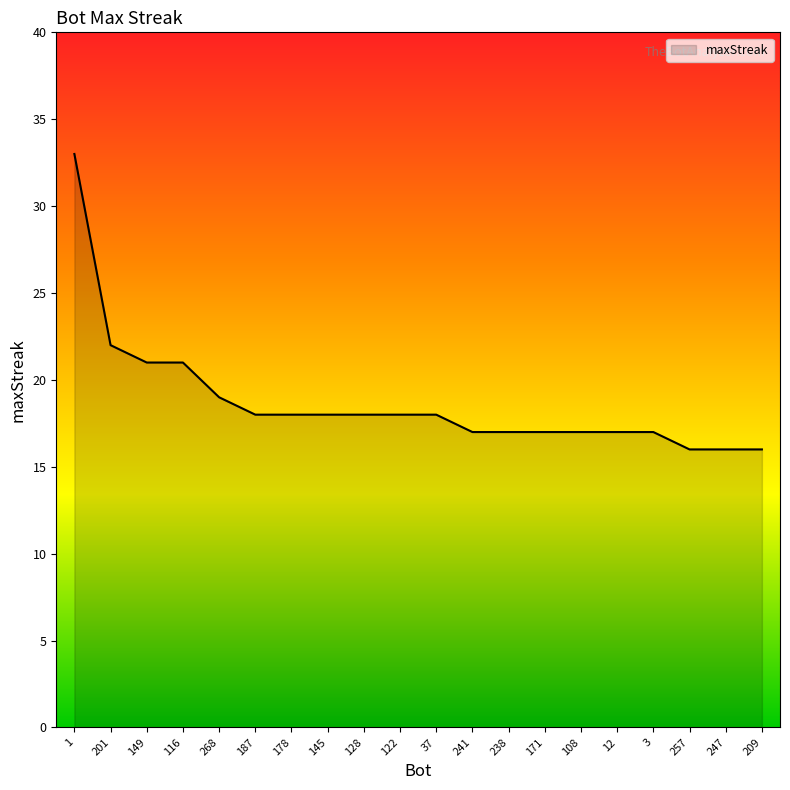

Count the number of categories in the chart.

20